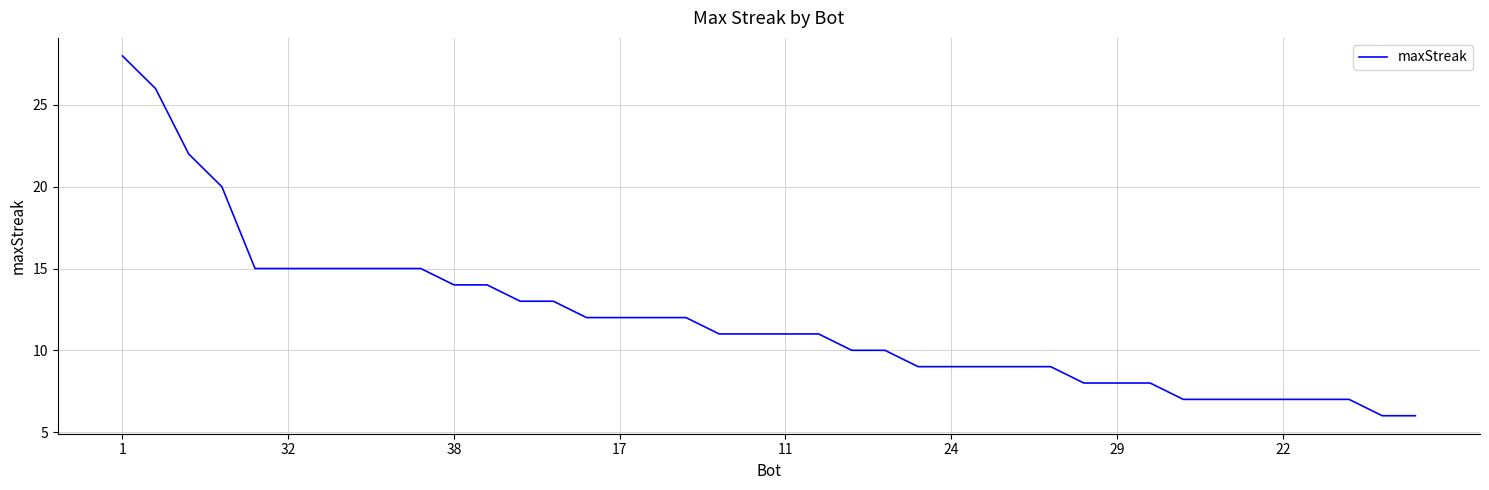

What is the sum of all values?

475